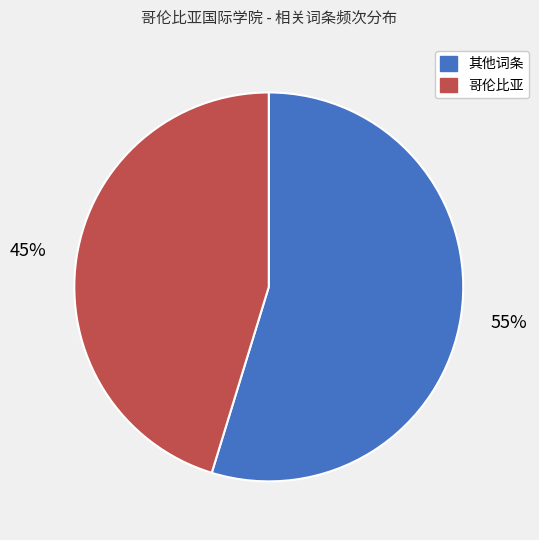

Is there any slice that represents more than half of the pie?

Yes